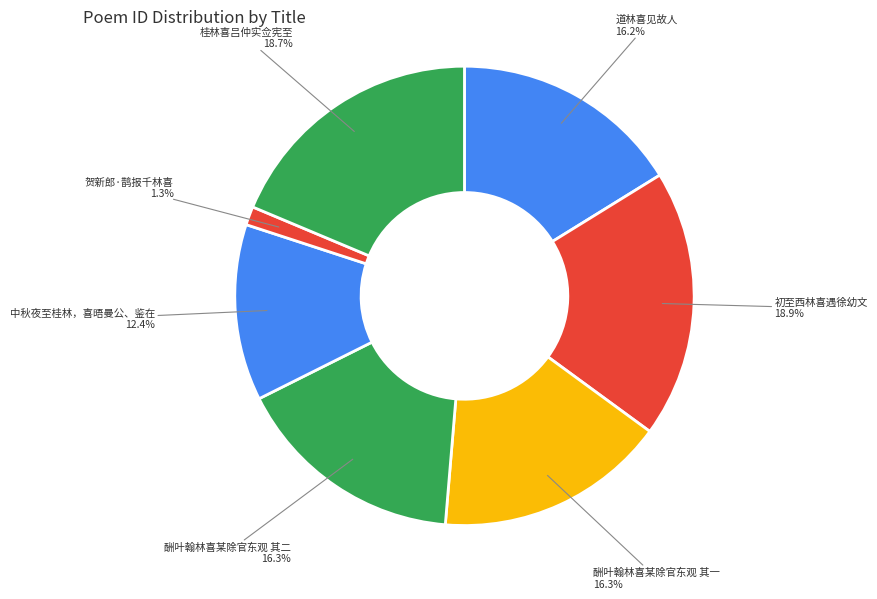

How many segments does this pie chart have?

7